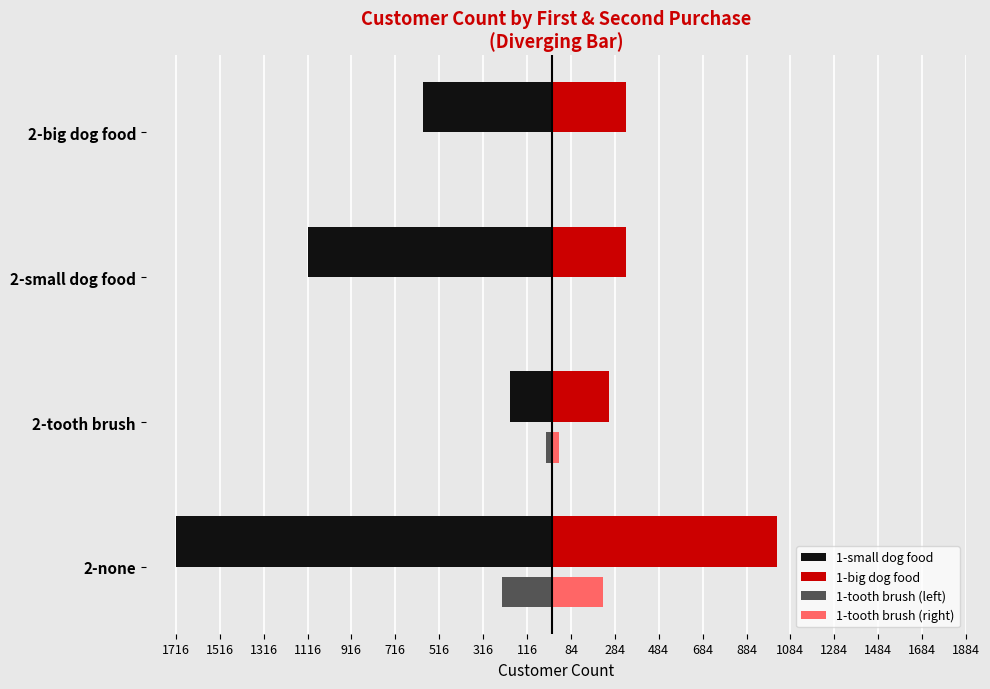

What are all the series names shown in the legend?

1-small dog food, 1-big dog food, 1-tooth brush (left), 1-tooth brush (right)